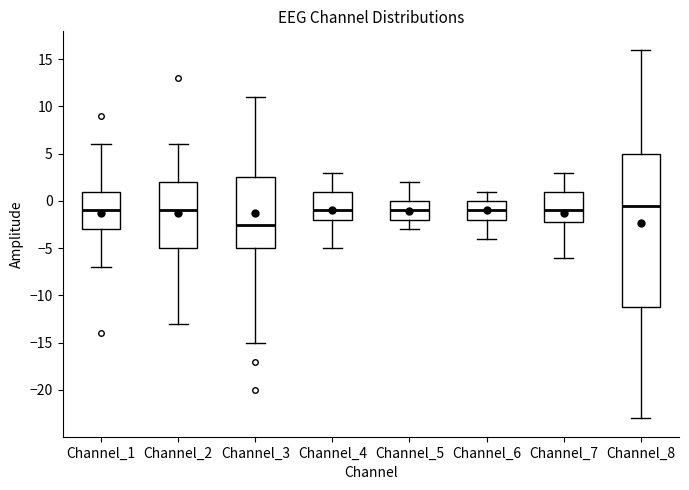

Comparing the boxes themselves (not the whiskers), which one is the tallest?

Channel_8